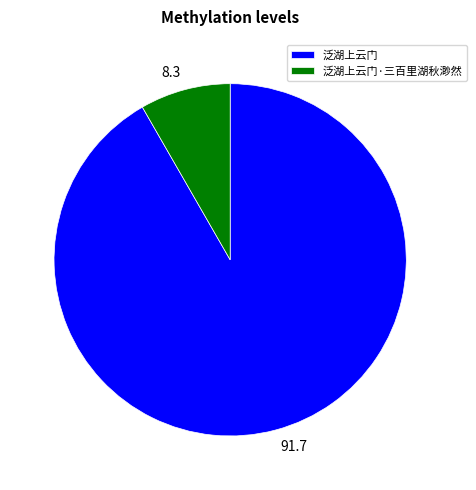

Which category has the smallest portion of the pie?

泛湖上云门·三百里湖秋渺然